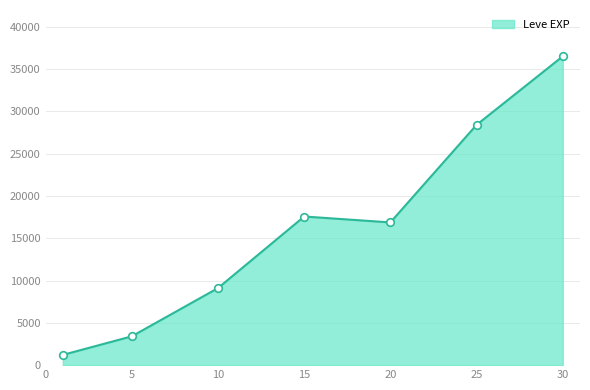

True or false: there are more than 2 points higher than both neighbors.

False